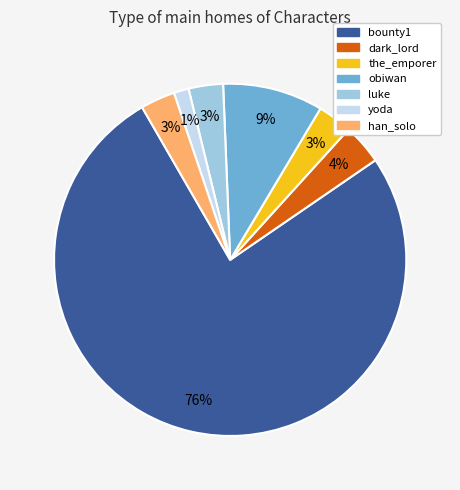

True or false: luke accounts for 3% of the total.

True